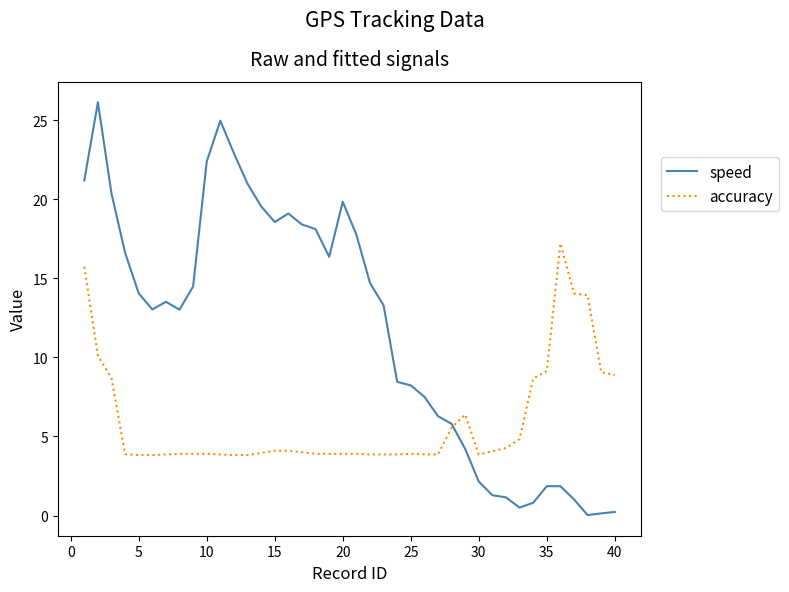

Which series has the largest range (max minus min)?

speed